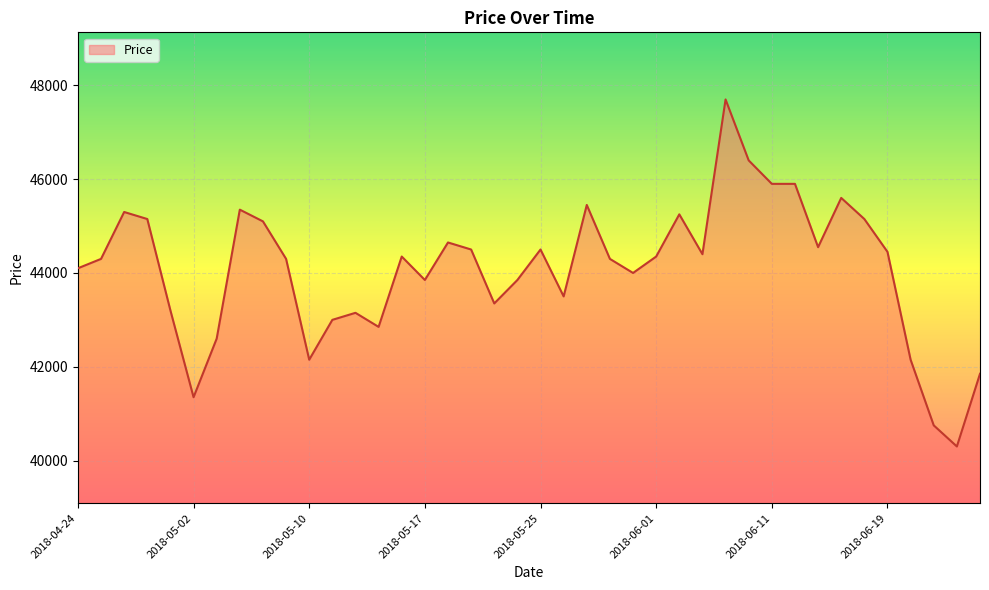

What is the difference between the maximum and minimum values?

7400